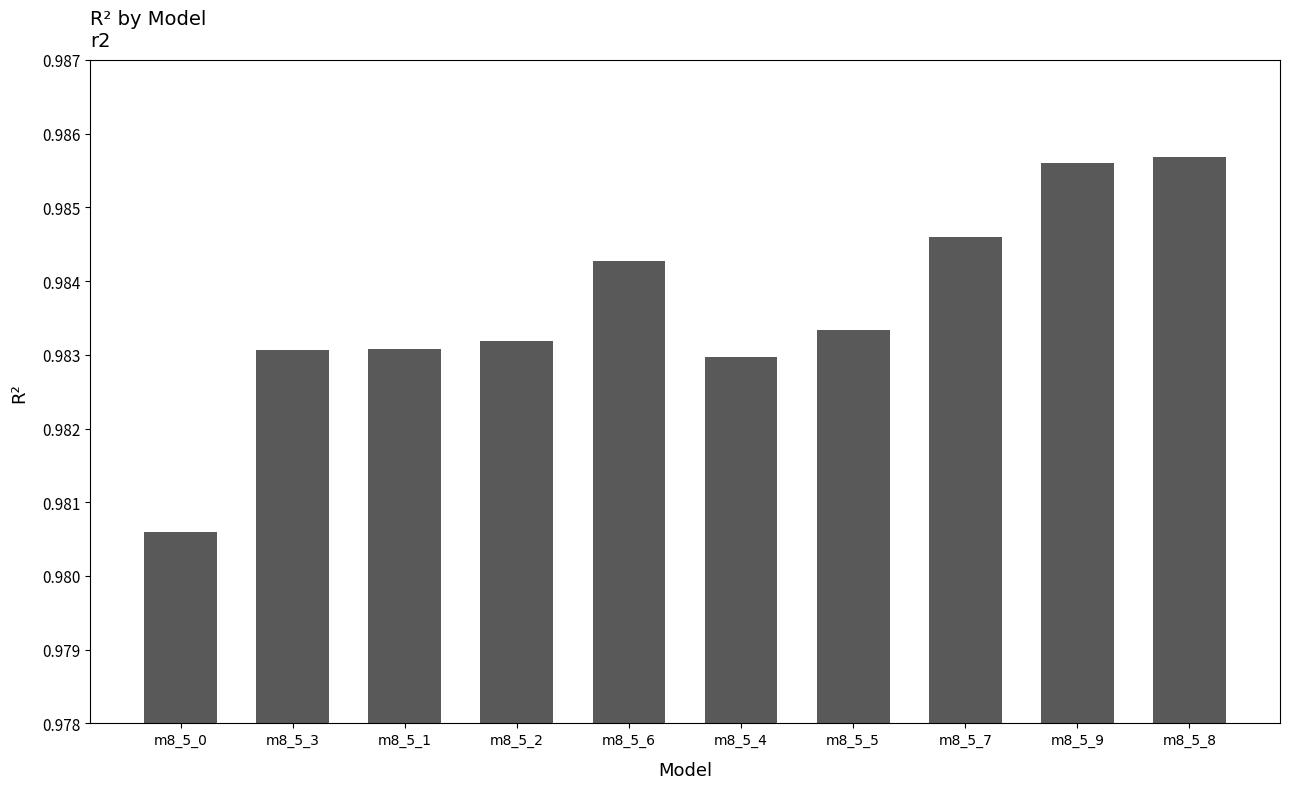

Which category has the highest value across all series?

m8_5_8